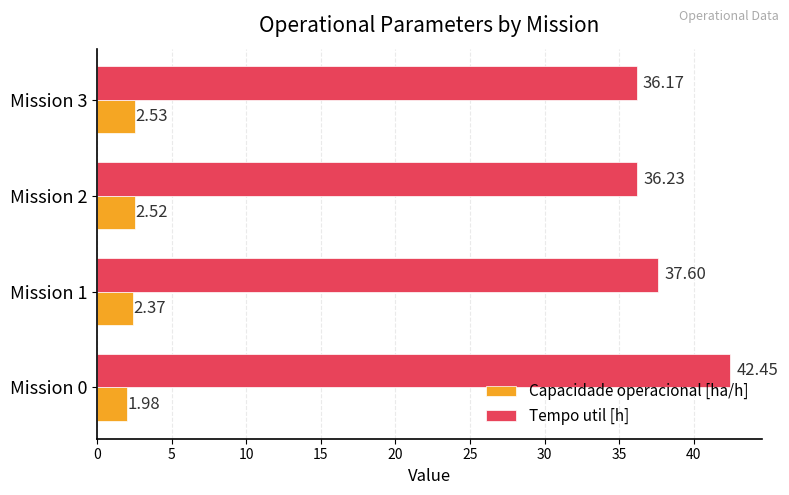

What is the difference between the second highest and minimum values in the Tempo util [h] series?

1.4